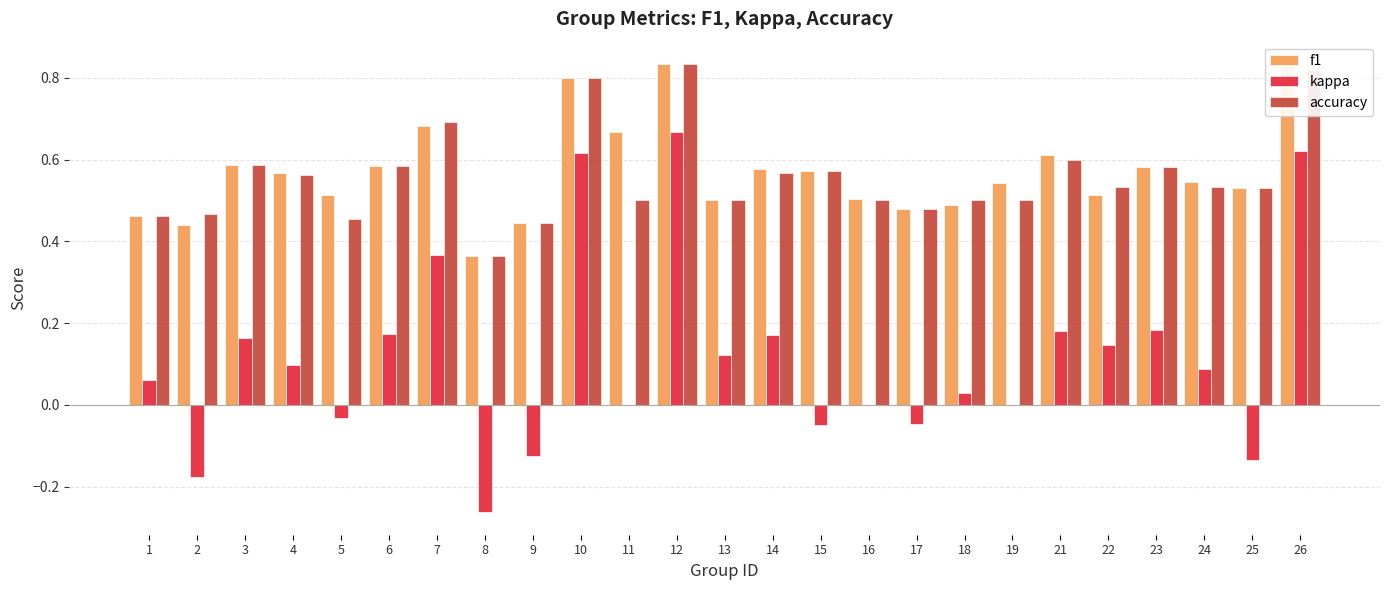

What is the sum of all accuracy values?

14.0